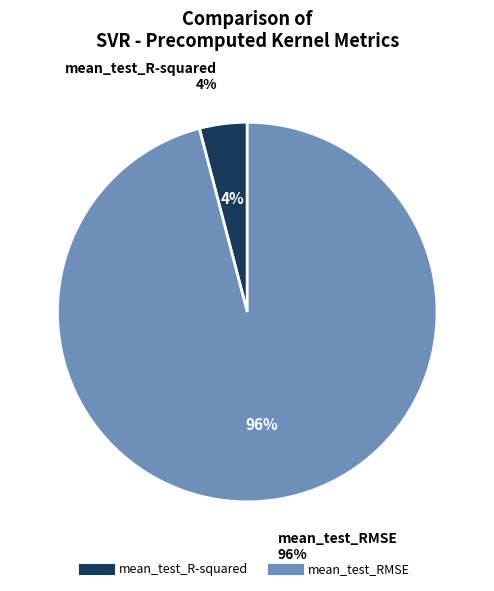

To the nearest percent, what percentage of the pie is mean_test_R-squared?

4%